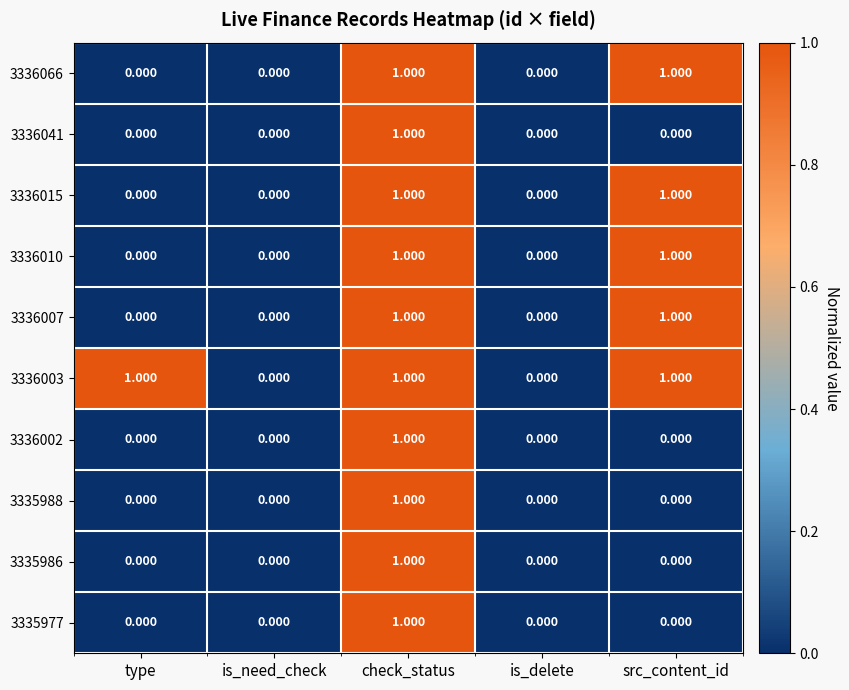

What is the total value across all series at check_status?

10